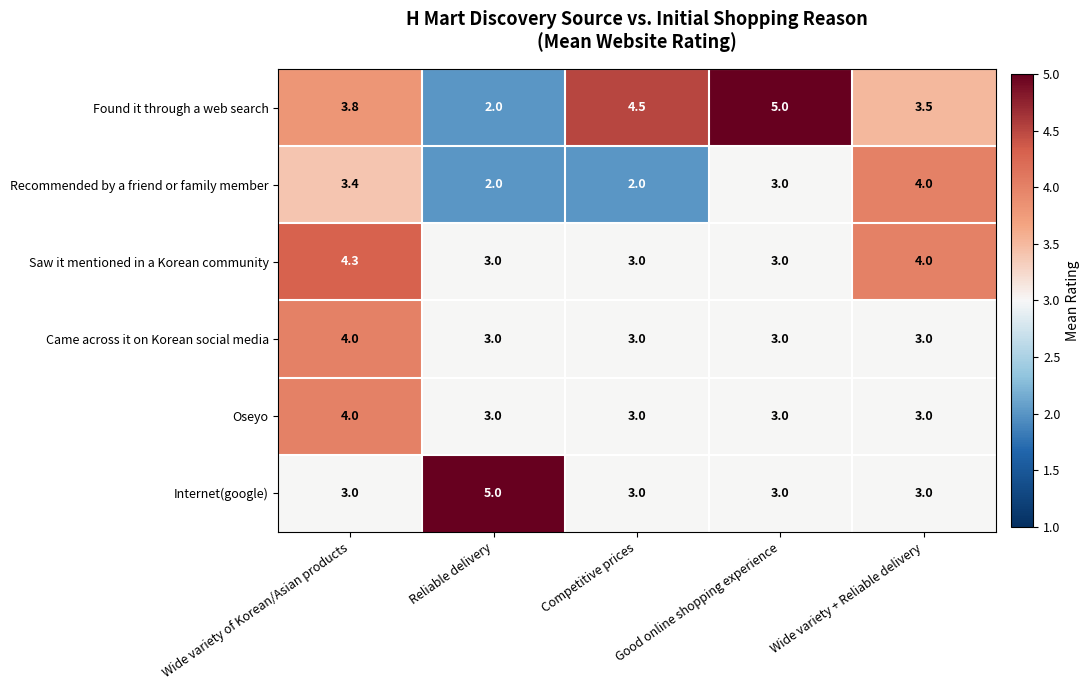

What is the minimum value shown in the chart?

2.0